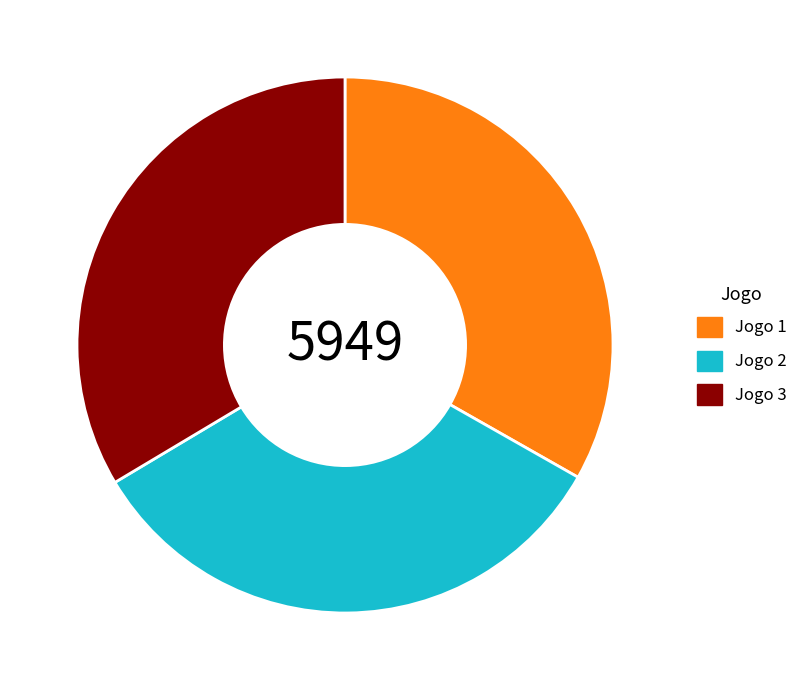

Do Jogo 2 and Jogo 3 together represent more than half of the pie?

Yes